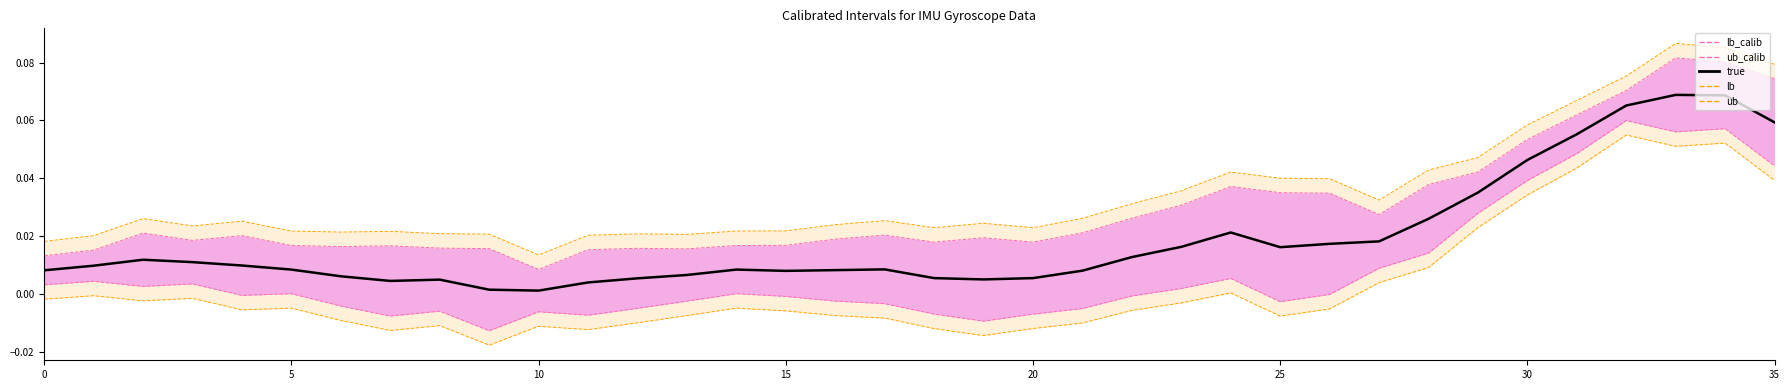

Is the value of ub at 35 greater than the value of lb_calib at 12?

Yes